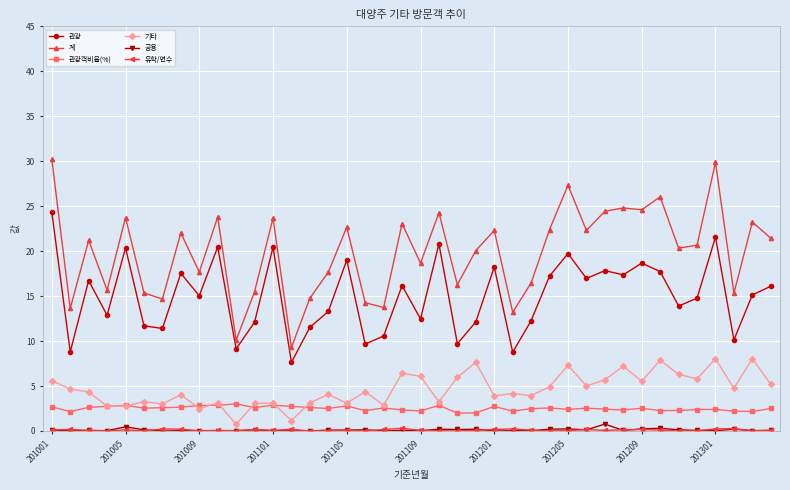

True or false: 관광객비율(%) and 관광 cross at least once.

False